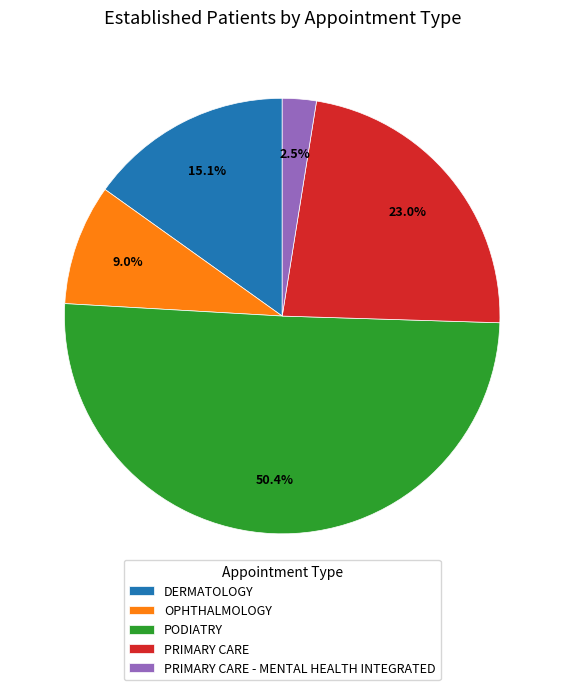

Which slice is the largest?

PODIATRY